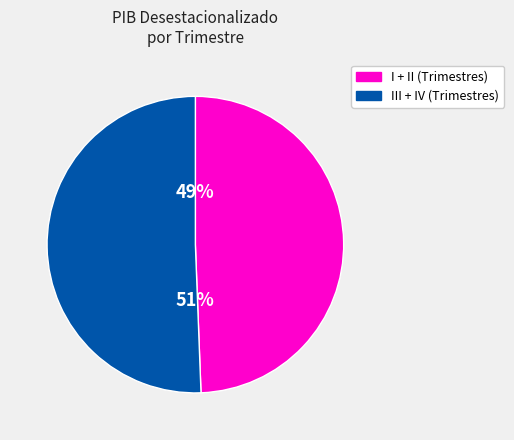

Does any single category account for the majority?

Yes